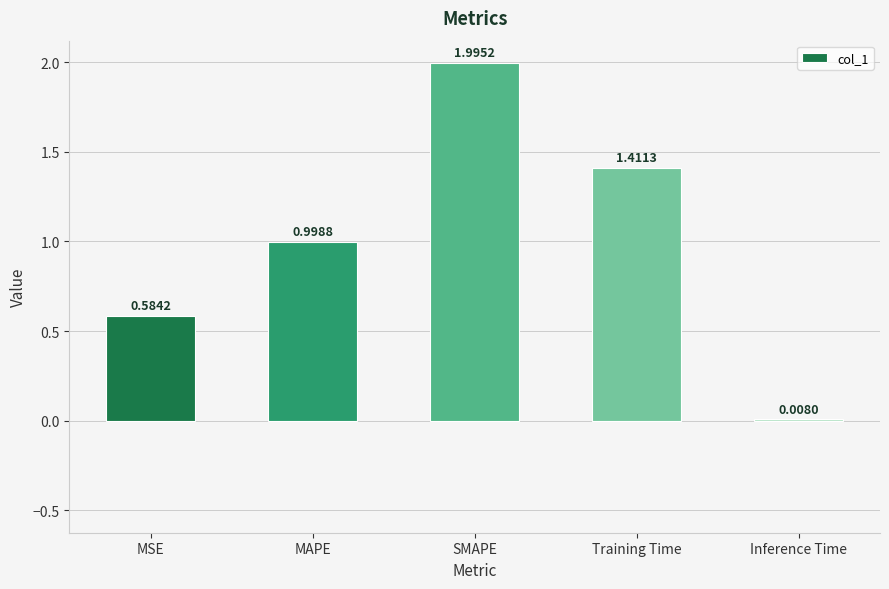

Where is the data nearest to the value 1?

MAPE